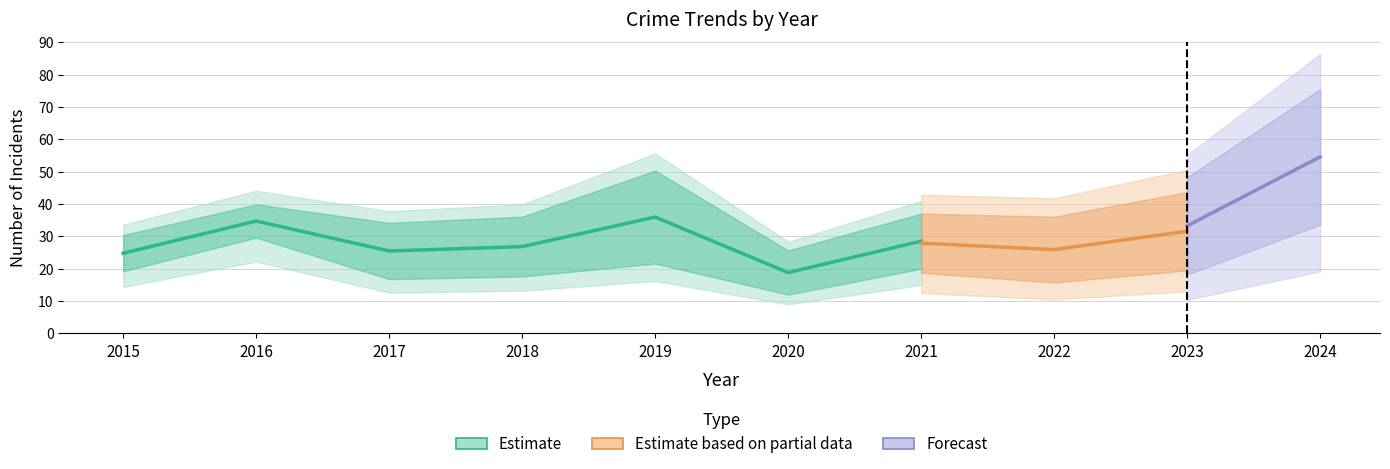

How many interior local valleys does the Aggravated Assault series have?

3